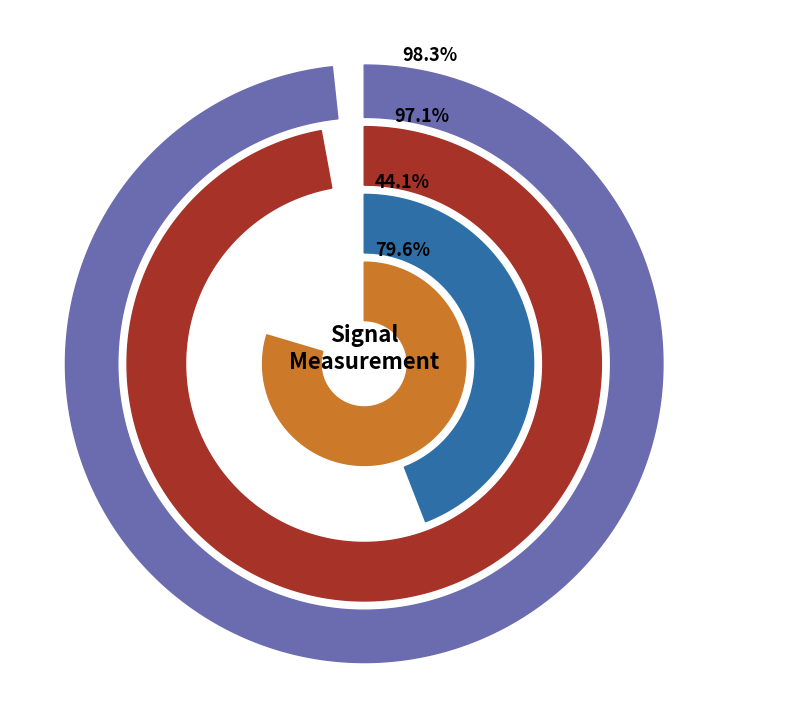

Is it true that -53 is 15% of the pie?

False